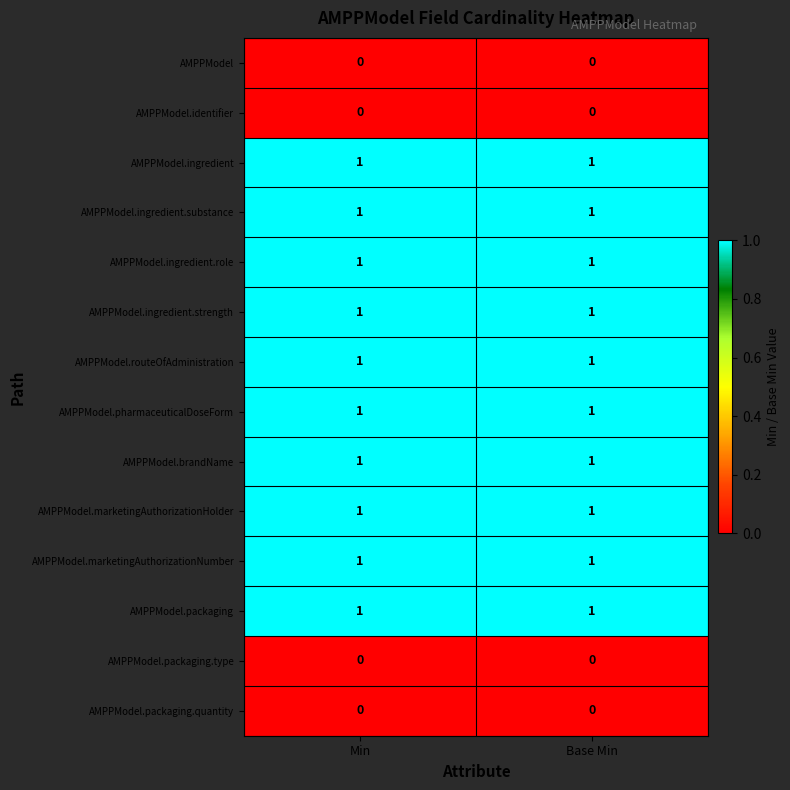

True or false: AMPPModel.ingredient has a value of 0 at Min.

False